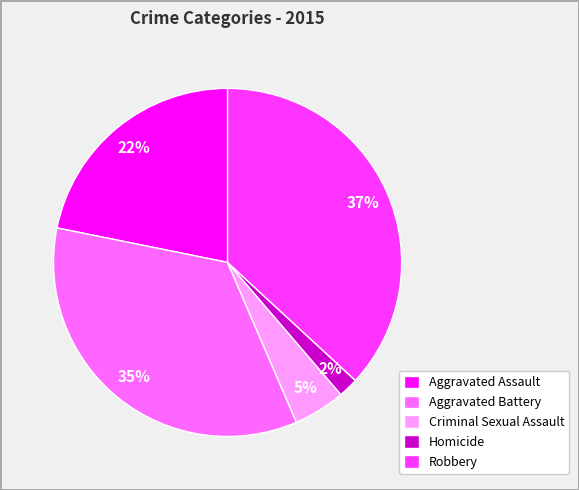

True or false: Homicide accounts for 2% of the total.

True